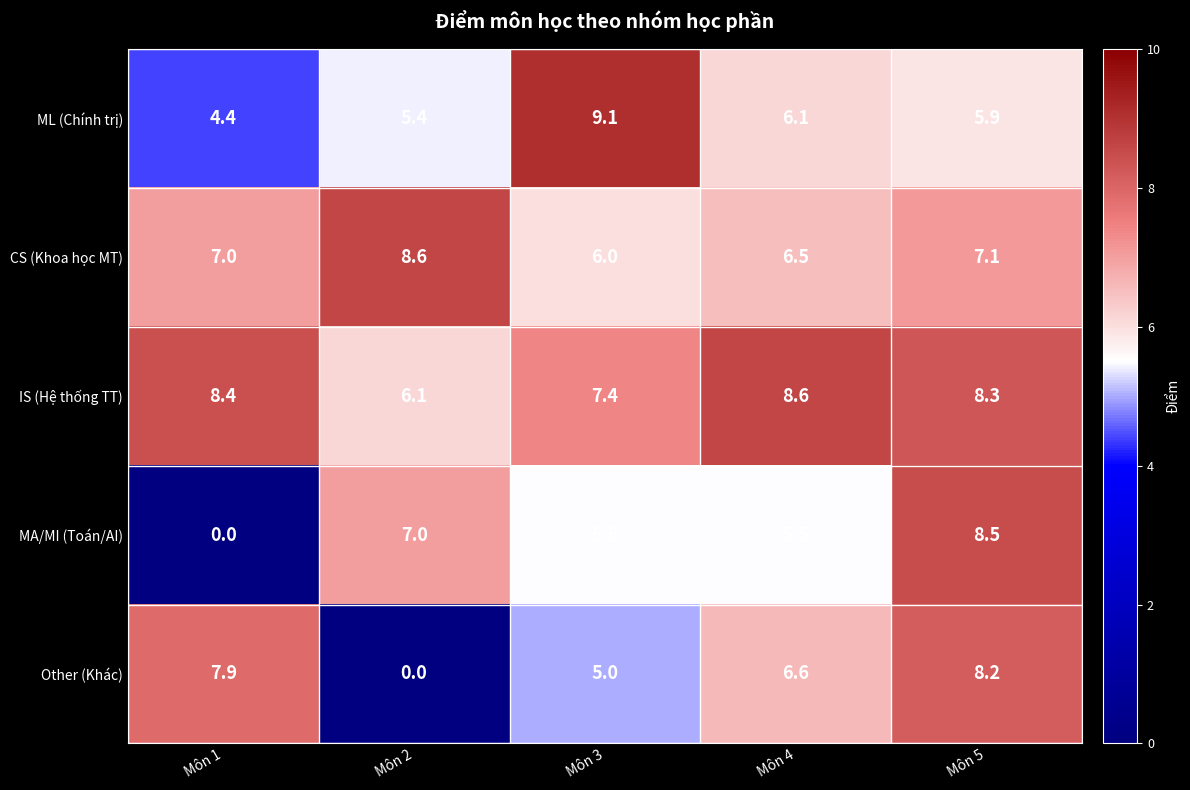

At how many categories does at least one series exceed 6?

5